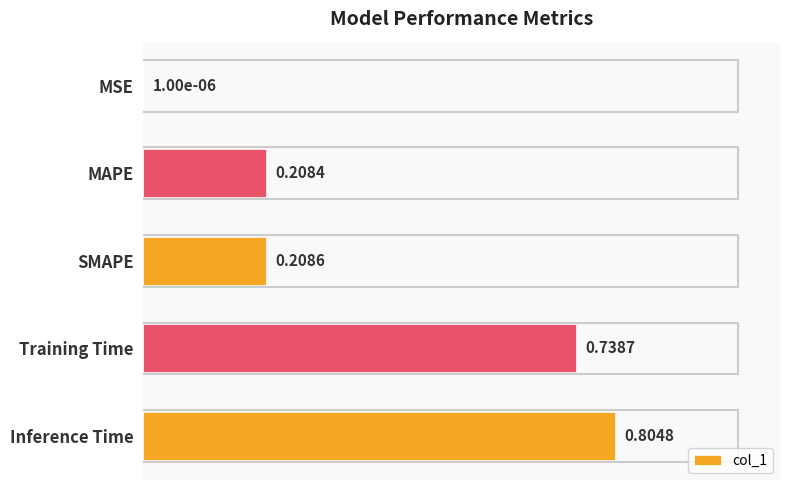

What is the sum of the values at Training Time and Inference Time?

1.5